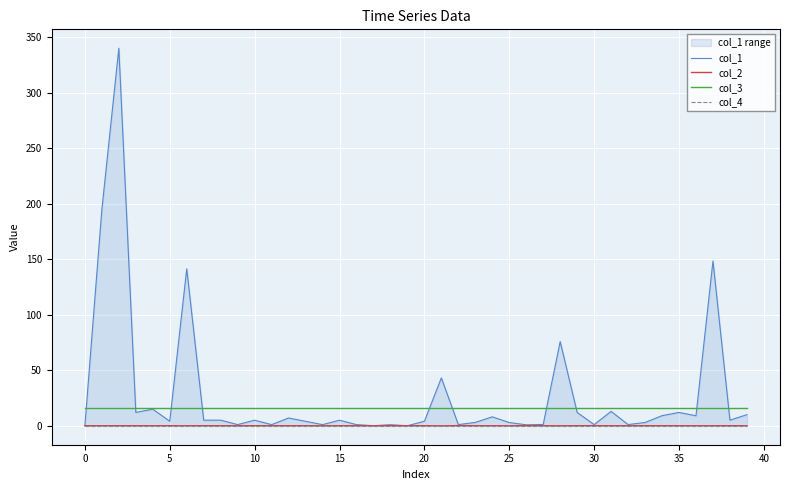

True or false: col_2 and col_3 intersect in this chart.

False